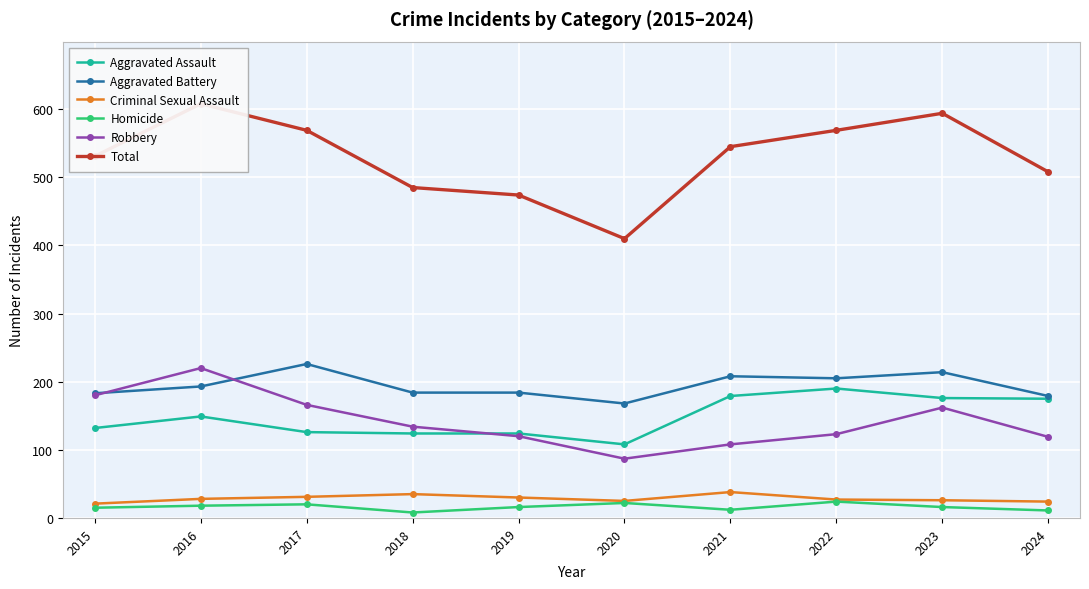

True or false: Homicide and Total cross at least once.

False